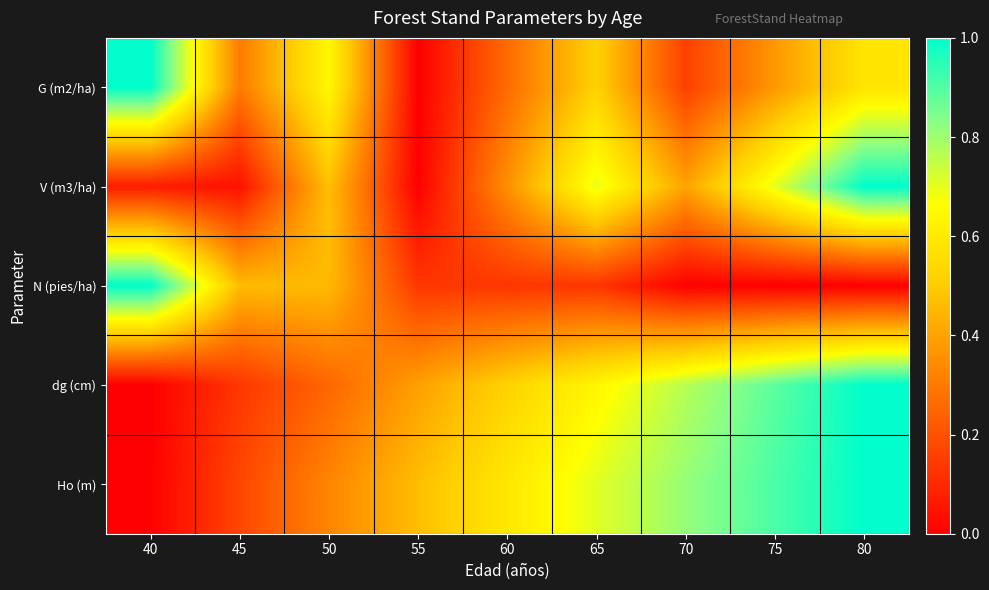

Which series has the largest total across all categories?

Ho (m)